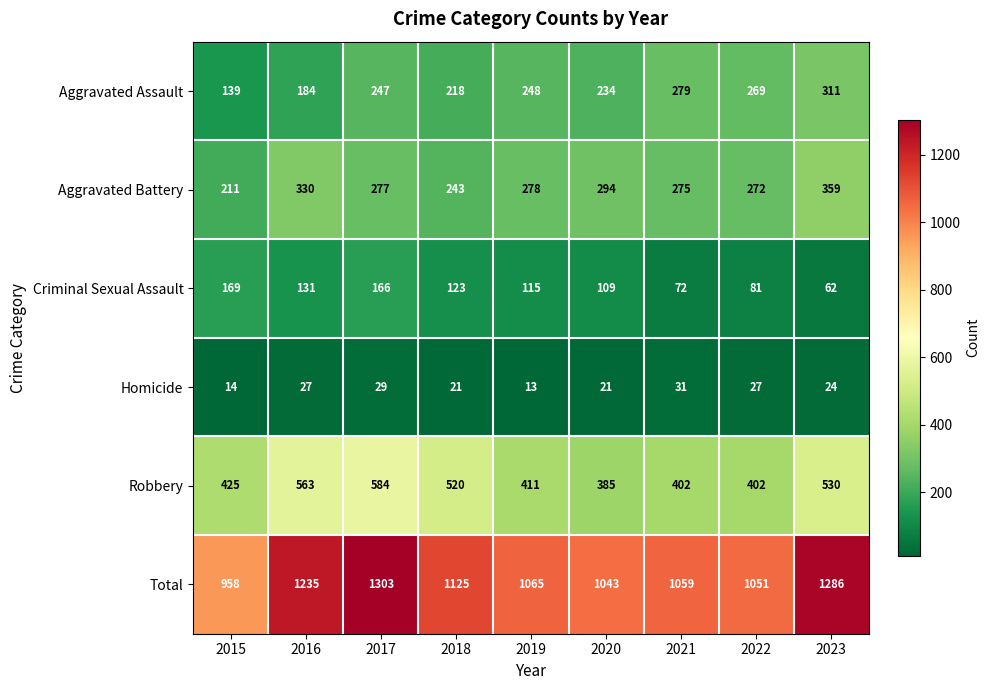

At how many categories does at least one series exceed 405?

9